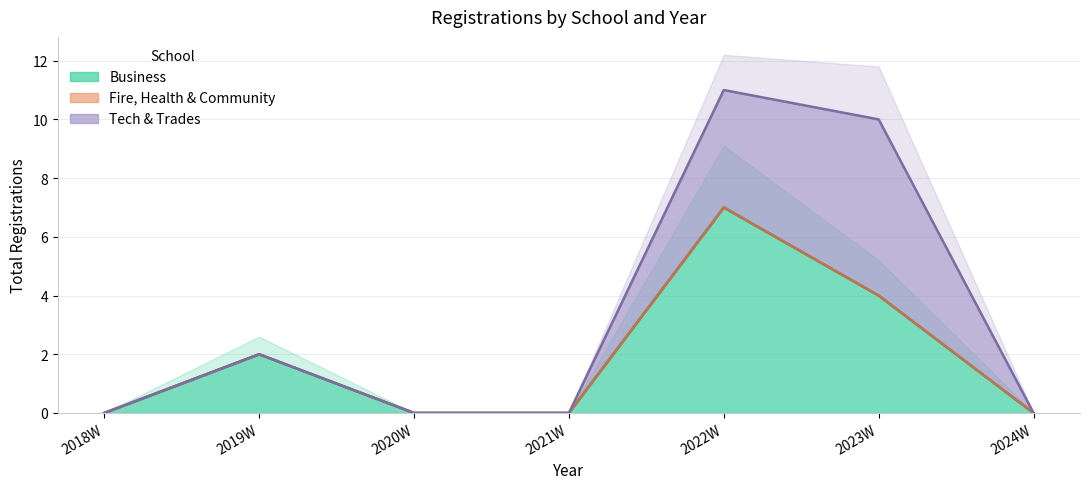

Is the value of Tech & Trades at 2023W greater than the value of Business at 2021W?

Yes